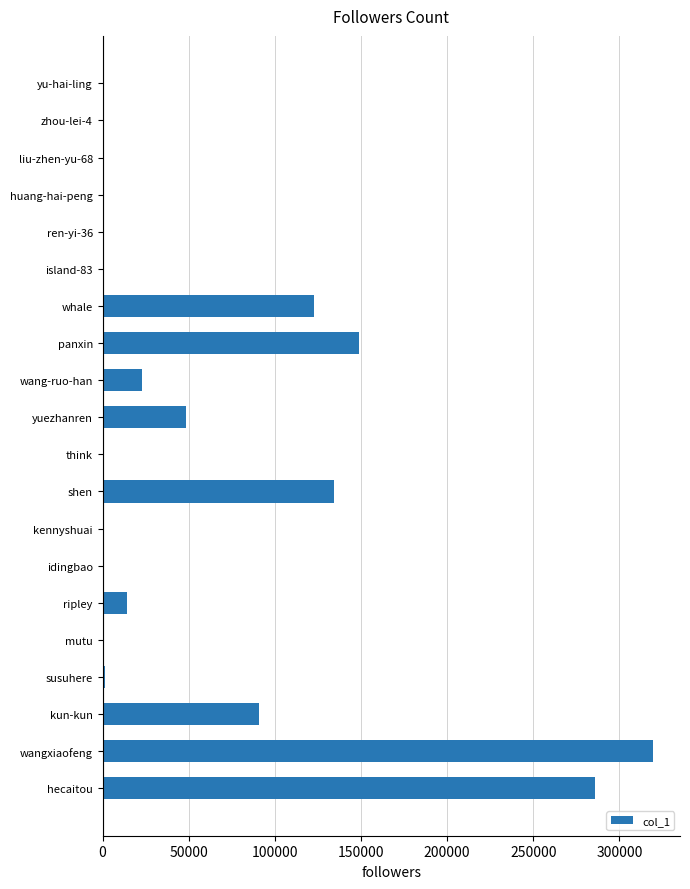

Which has a higher value, wangxiaofeng or susuhere?

wangxiaofeng